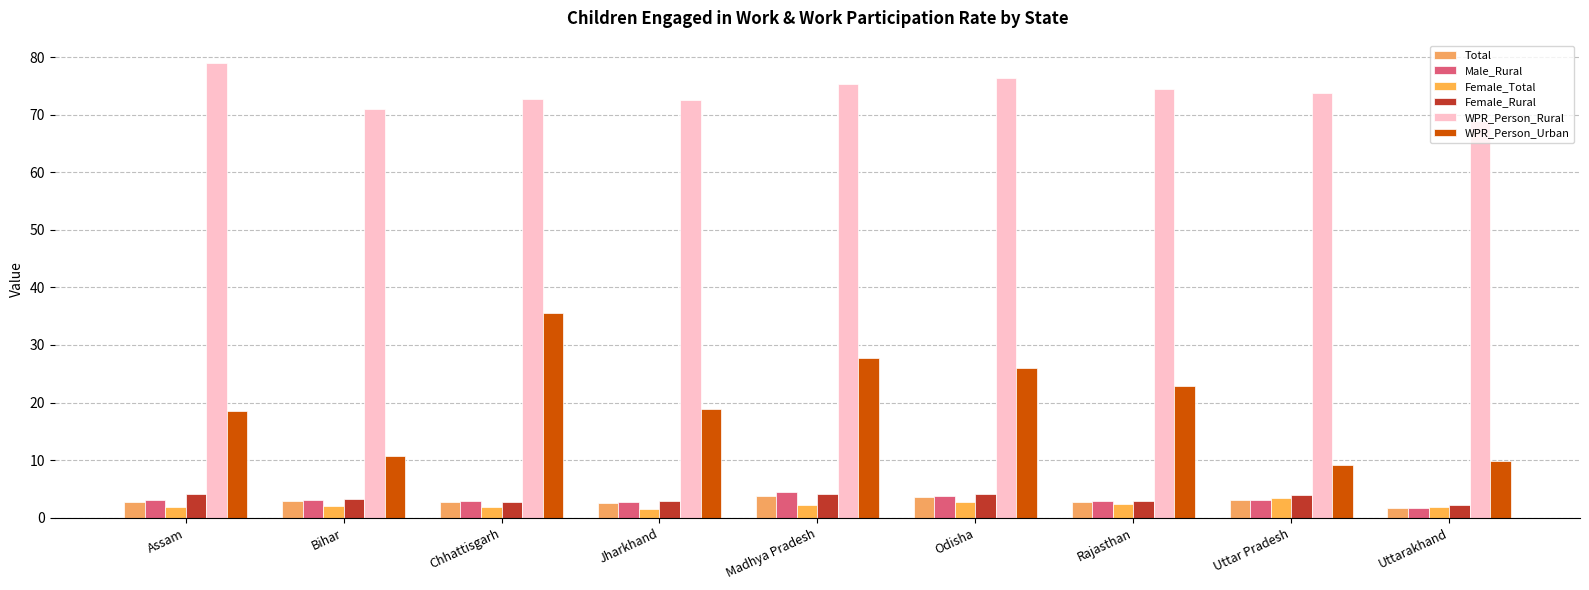

Which category has the highest value in the Female_Rural series?

Assam